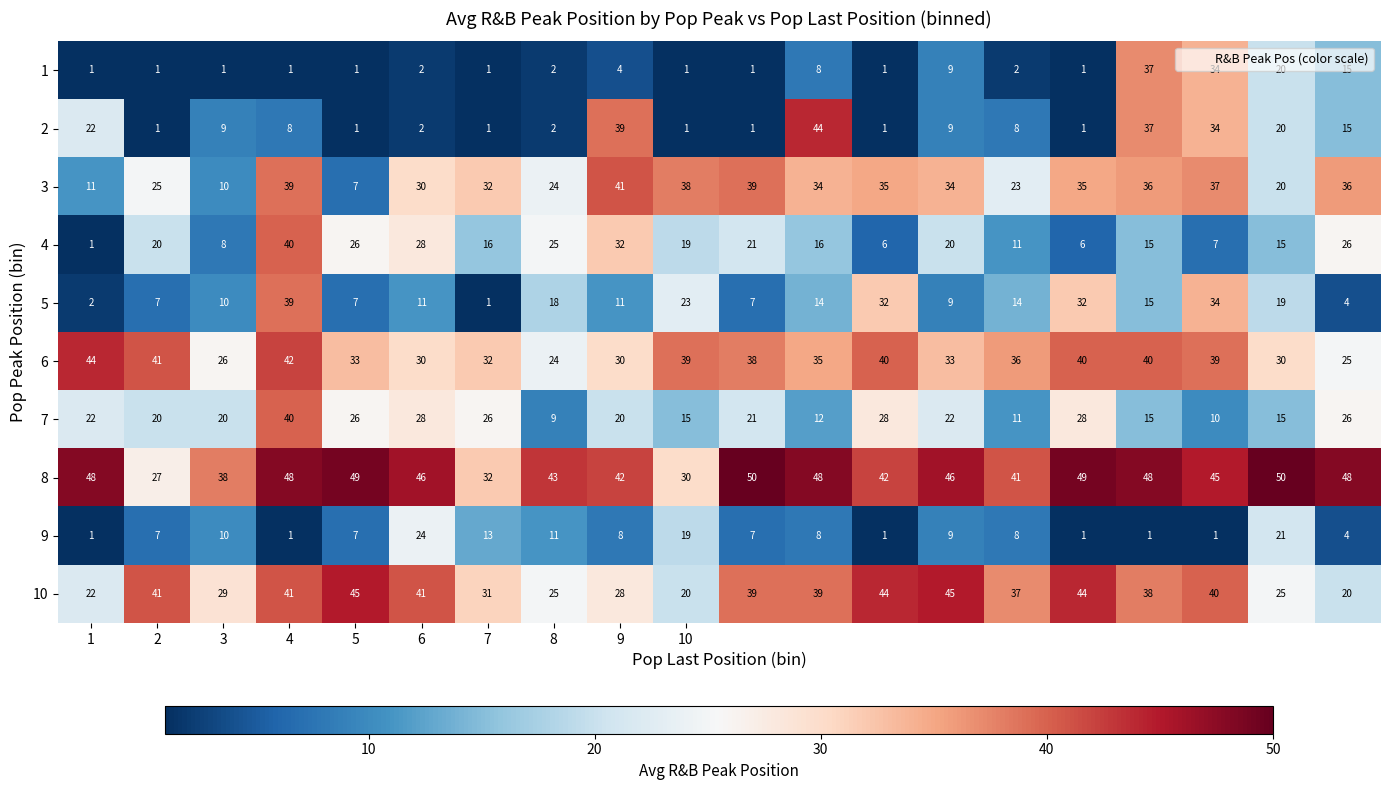

Which series has the largest total across all categories?

8